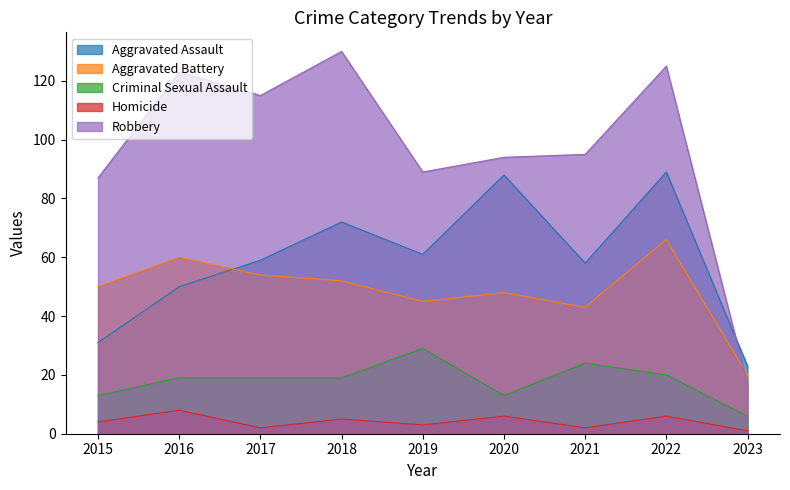

Rank the series by their maximum value, from highest to lowest.

Robbery, Aggravated Assault, Aggravated Battery, Criminal Sexual Assault, Homicide